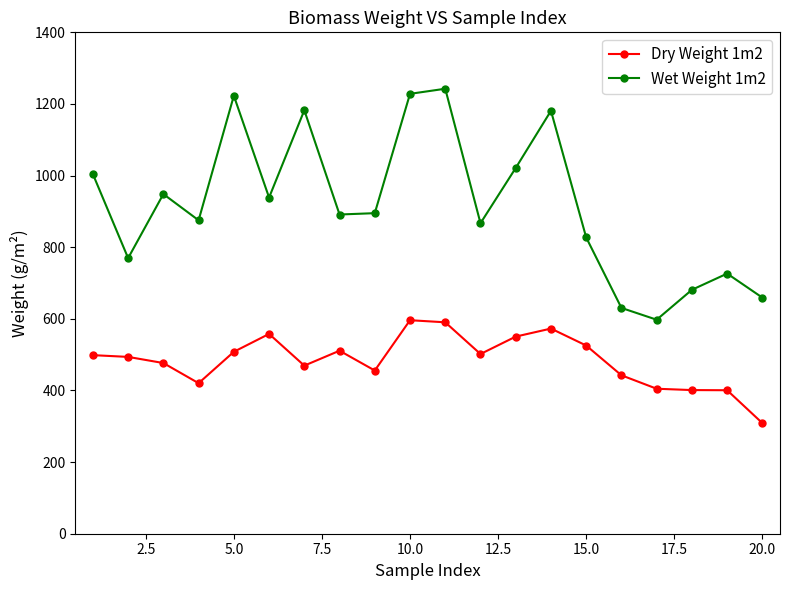

True or false: Wet Weight 1m2 and Dry Weight 1m2 cross at least once.

False